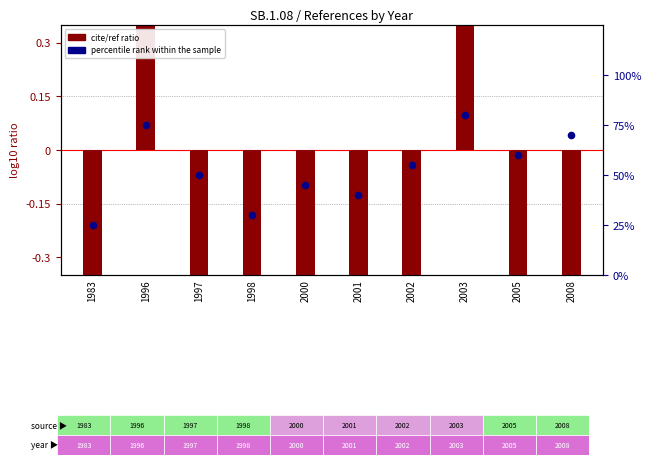

At how many categories does at least one series exceed 68?

3